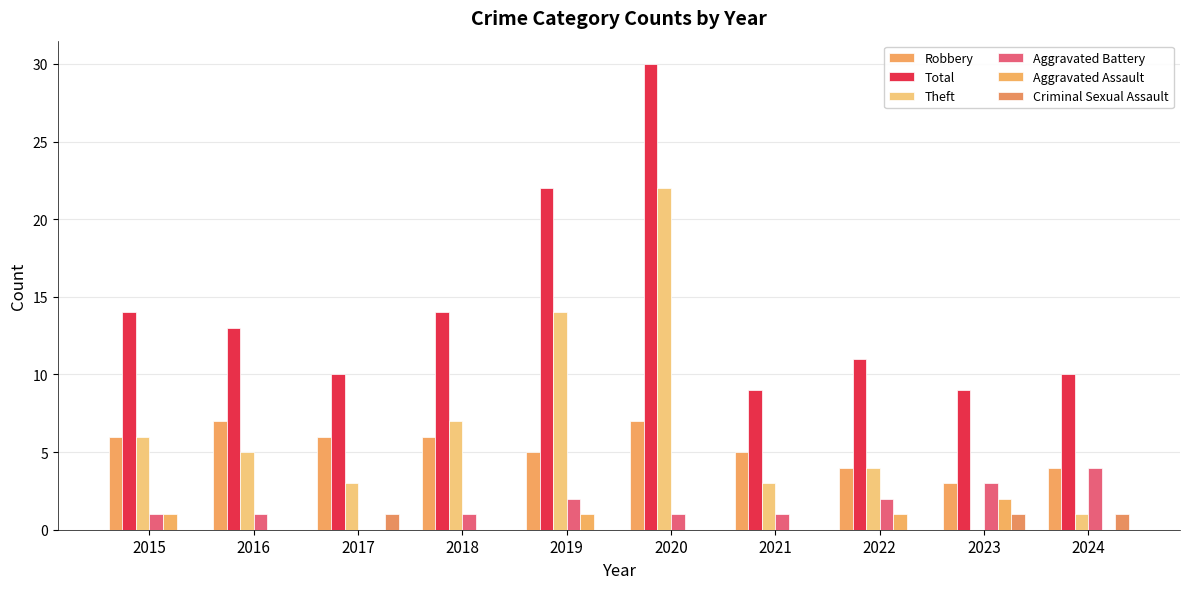

True or false: Criminal Sexual Assault has a value of 1 at 2015.

False